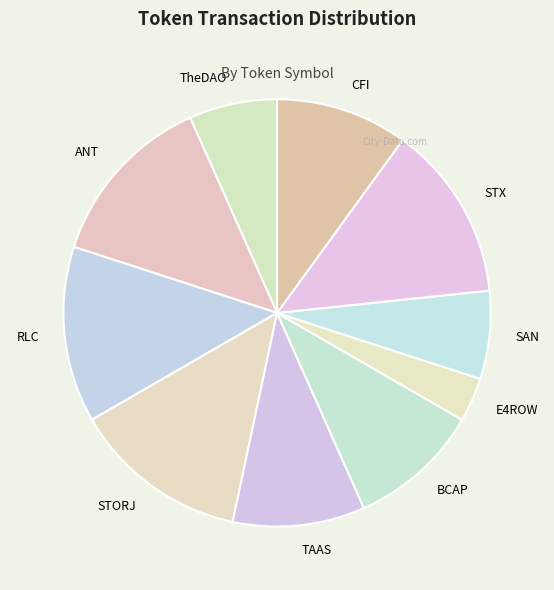

Combined, do CFI and RLC account for over 50%?

No